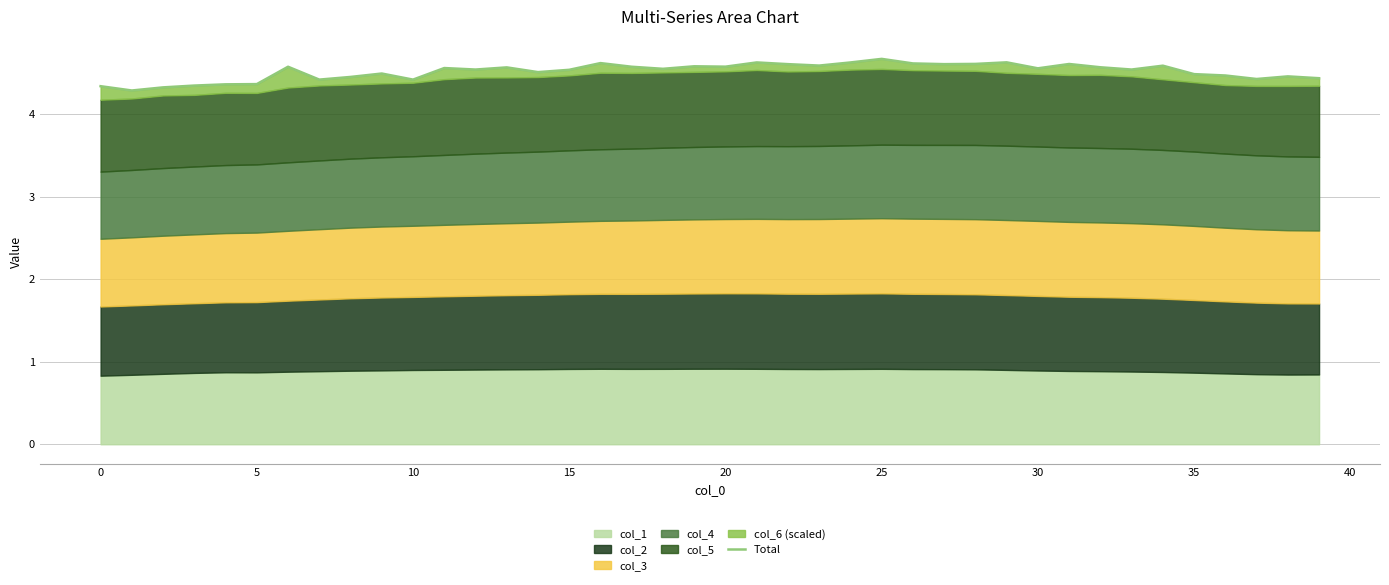

How many interior local peaks (higher than both neighbors) does the data have?

12